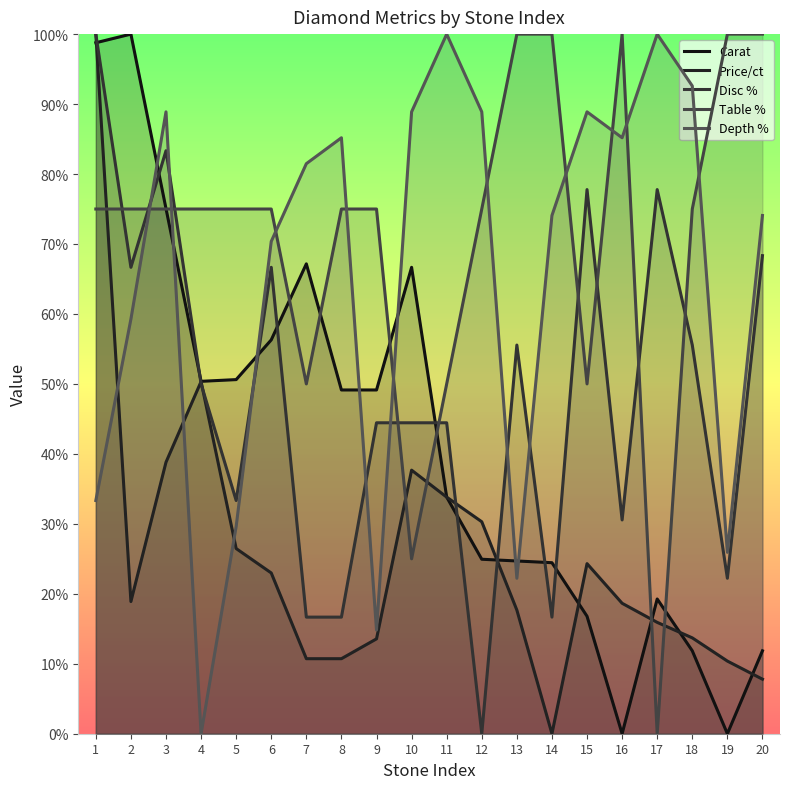

What is the total value across all series at 14?

2.2